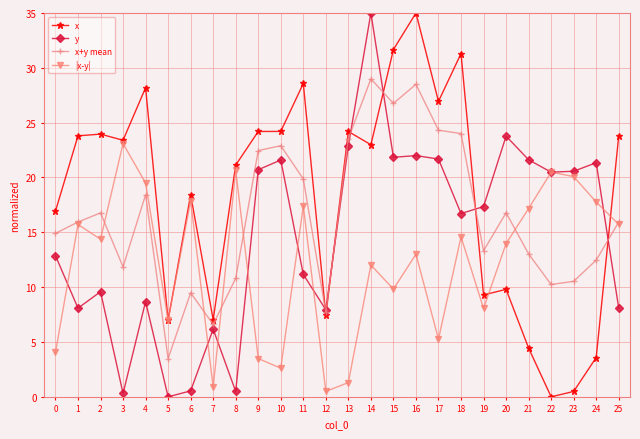

Which series changed the most between 6 and 12?

|x-y|